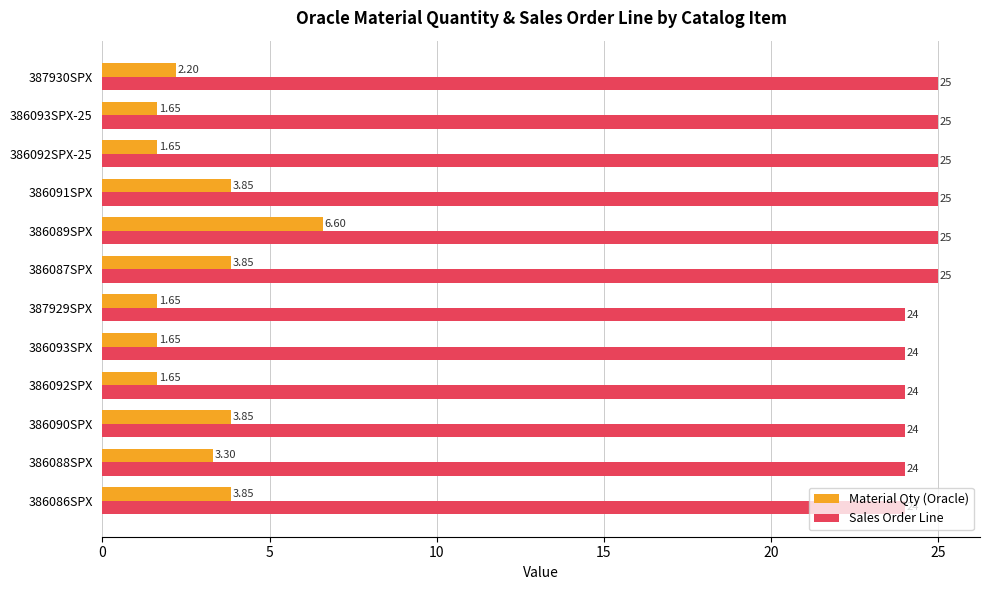

At 386089SPX, list the series in order from smallest to largest.

Material Qty (Oracle), Sales Order Line